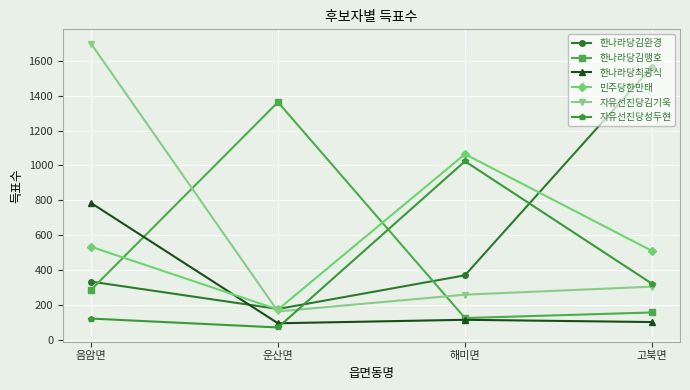

True or false: 자유선진당성두현 has a value of 1830 at 해미면.

False